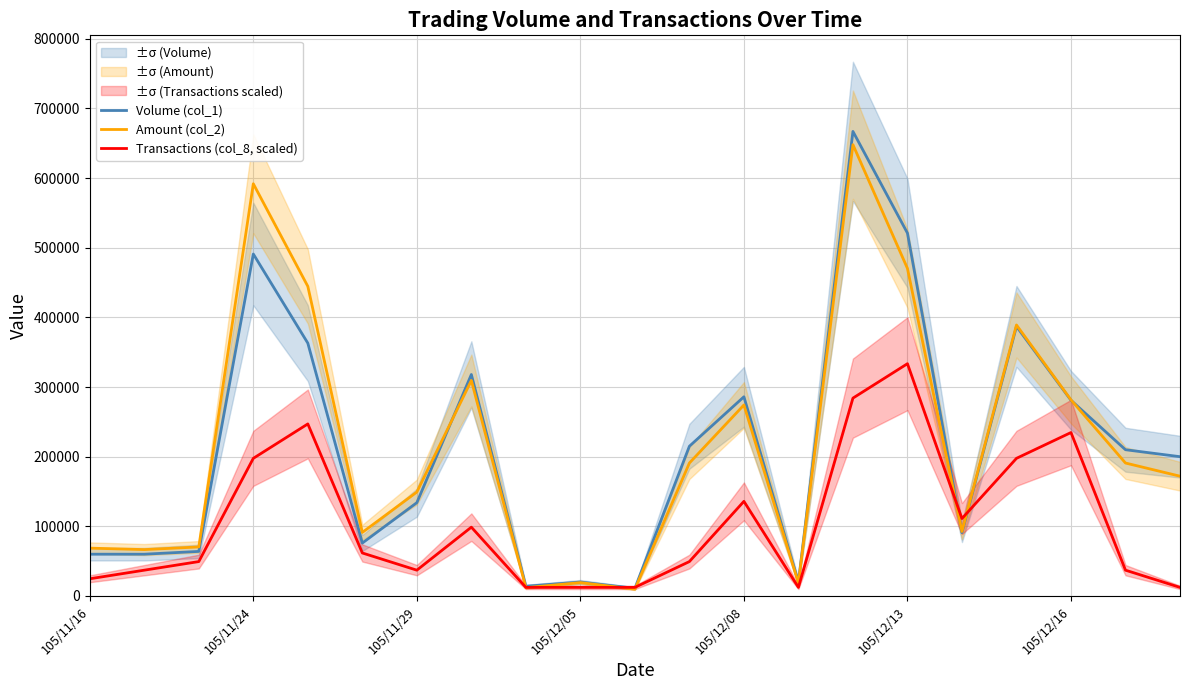

True or false: Volume (col_1) has more than 2 interior local peaks.

True